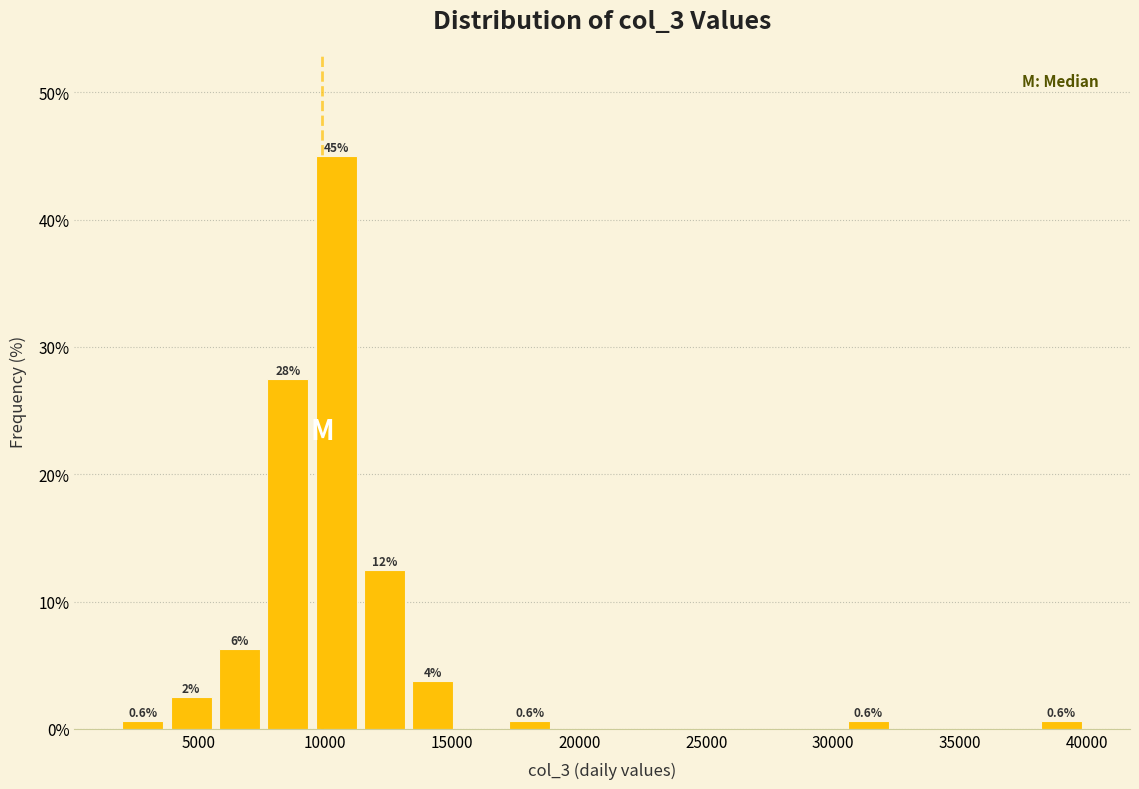

Around what value on the x-axis is the tallest bar? Give the approximate position of its centre, as read against the axis.

10500